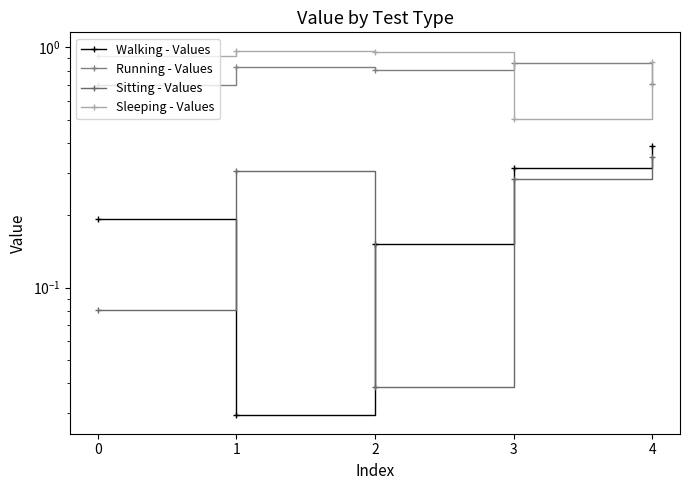

At how many categories does at least one series exceed 0?

5